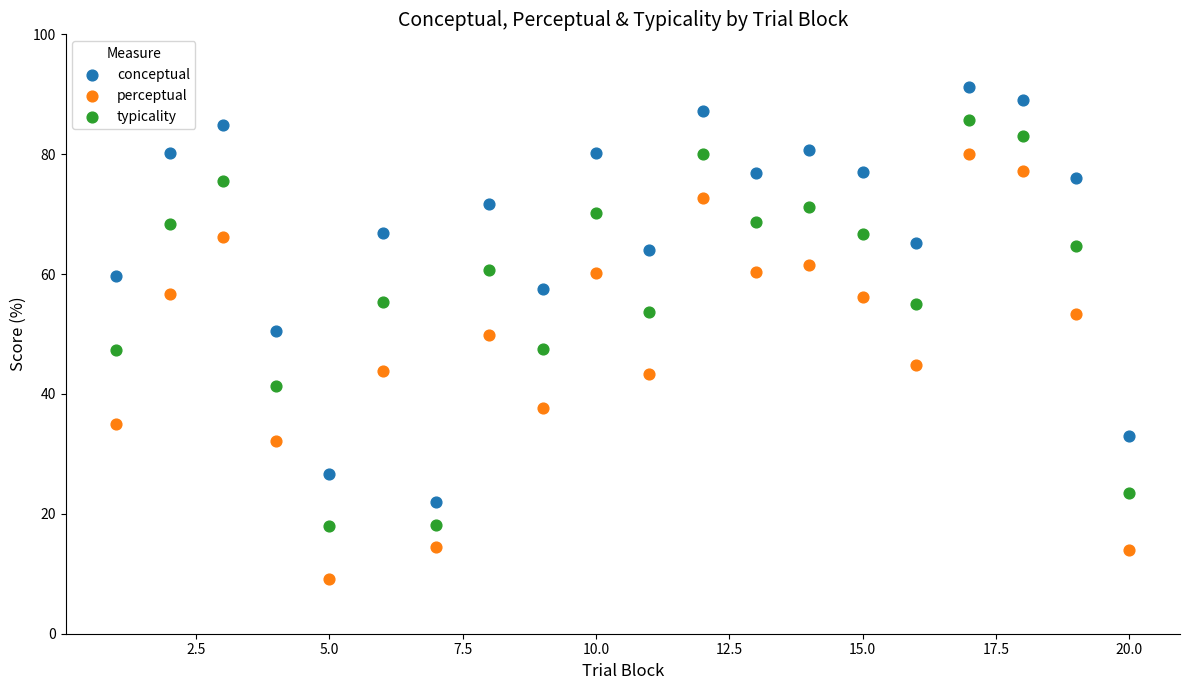

Which series contains the highest Y value?

conceptual